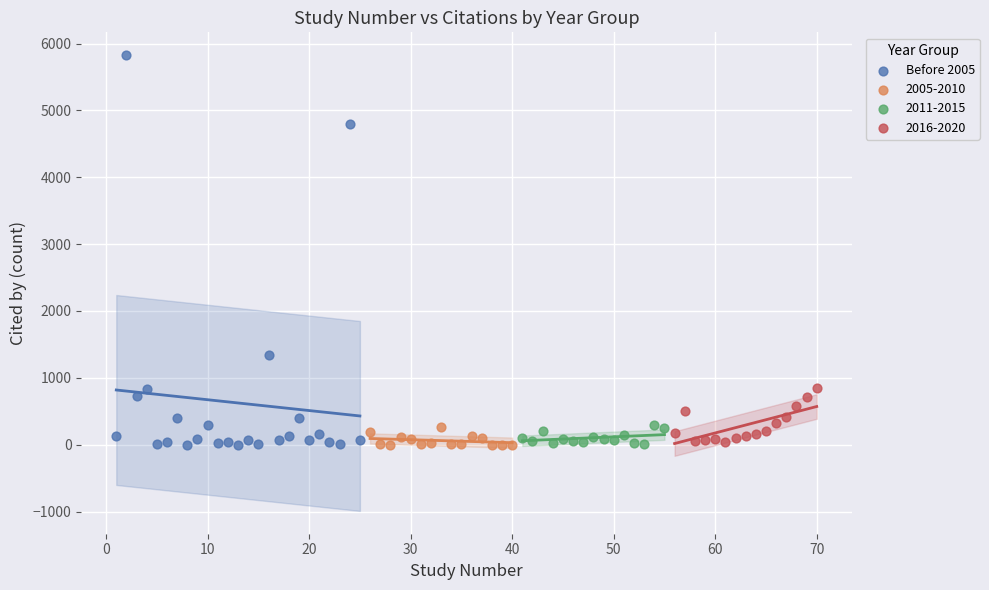

Which series reaches the maximum Y coordinate?

Before 2005